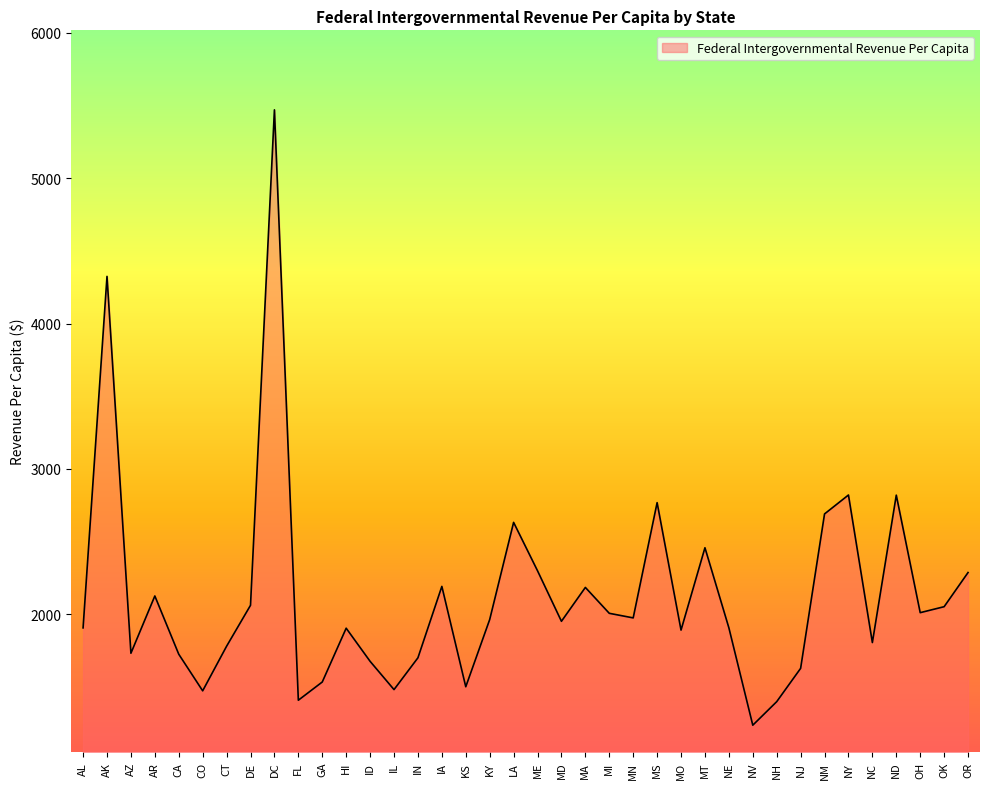

What is the difference between the maximum and minimum values?

4234.4